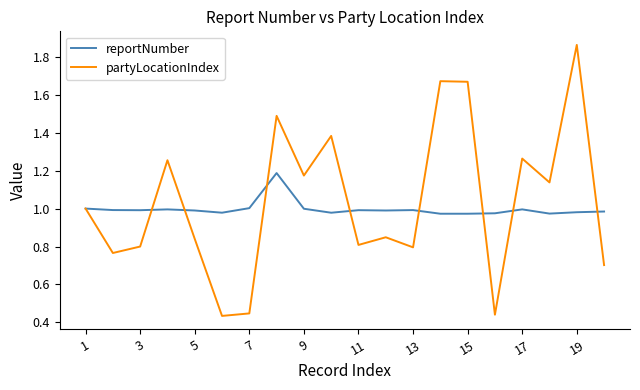

Which series has the widest spread of values?

partyLocationIndex